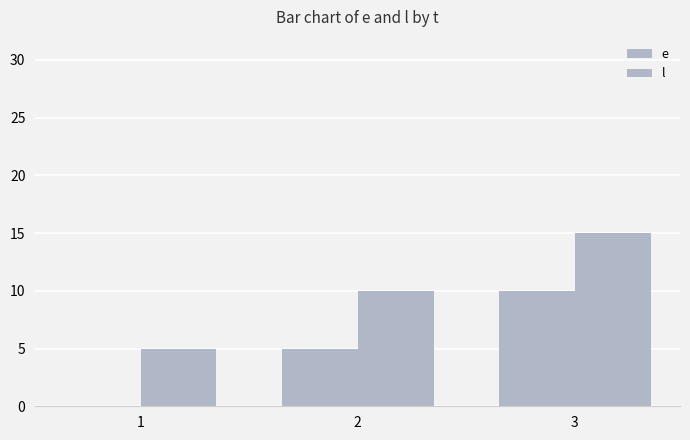

How many series are shown in this chart?

2